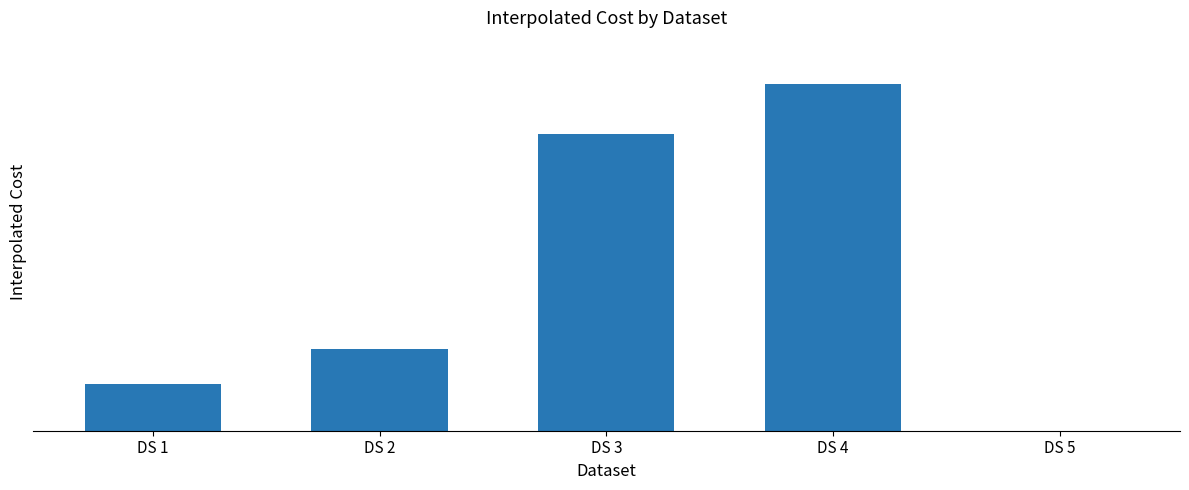

What is the sum of all values?

71552